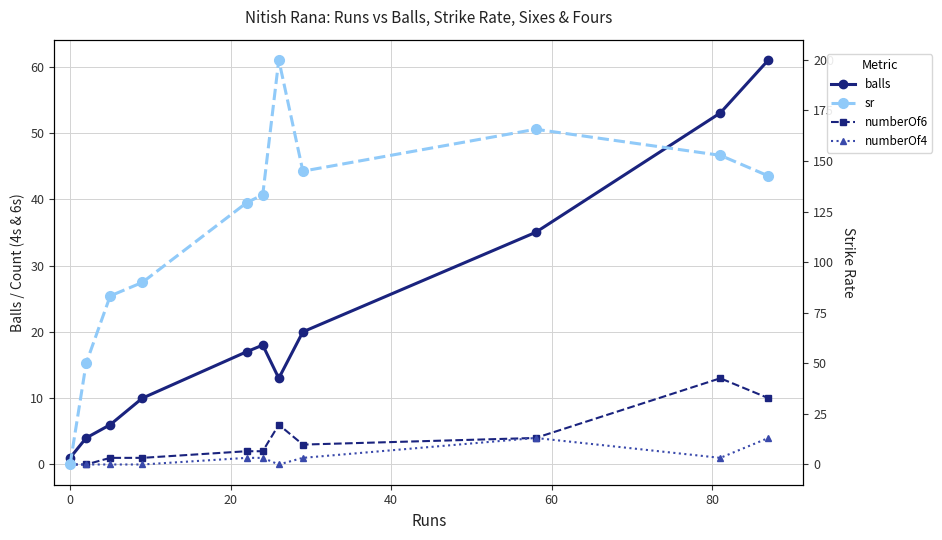

Reading right to left, extract all data points from this chart.

balls: 61.0	53.0	35.0	20.0	13.0	18.0	17.0	10.0	6.0	4.0	1.0
numberOf6: 10.0	13.0	4.0	3.0	6.0	2.0	2.0	1.0	1.0	0.0	0.0
numberOf4: 4.0	1.0	4.0	1.0	0.0	1.0	1.0	0.0	0.0	0.0	0.0
sr: 142.6	152.8	165.7	145.0	200.0	133.3	129.4	90.0	83.3	50.0	0.0